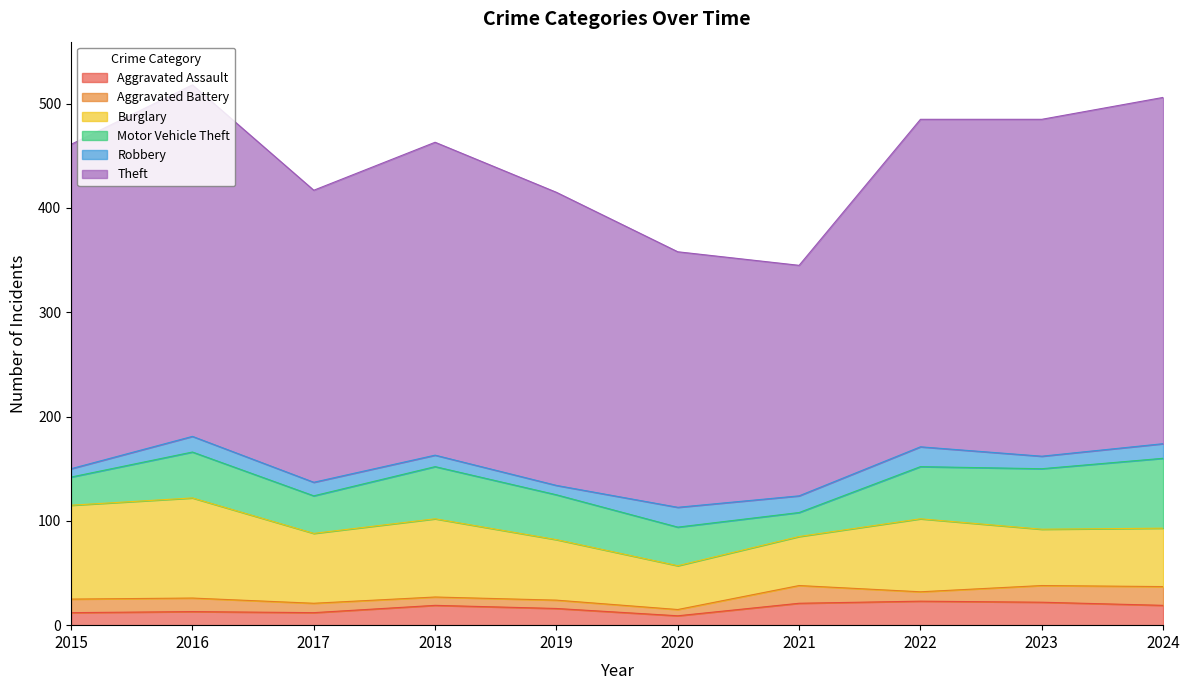

Reading left to right, list all the values displayed in this chart.

Aggravated Assault: 12	13	12	19	16	9	21	23	22	19
Aggravated Battery: 13	13	9	8	8	6	17	9	16	18
Burglary: 90	96	67	75	58	42	47	70	54	56
Motor Vehicle Theft: 27	44	36	50	43	37	23	50	58	67
Robbery: 8	15	13	11	9	19	16	19	12	14
Theft: 311	337	280	300	281	245	221	314	323	332